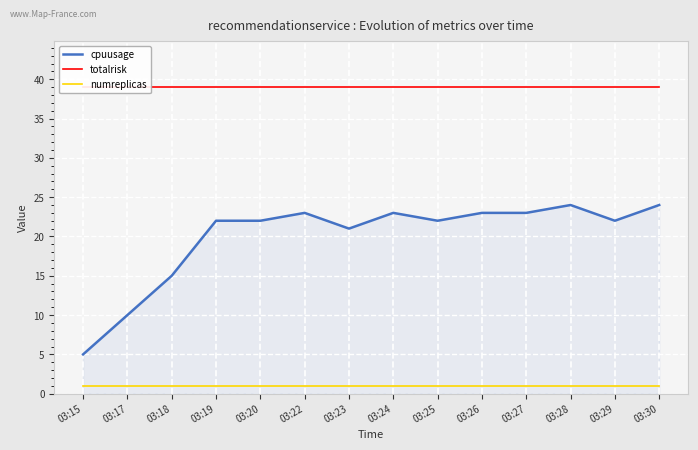

What is the difference between the highest and lowest values at 03:23?

38